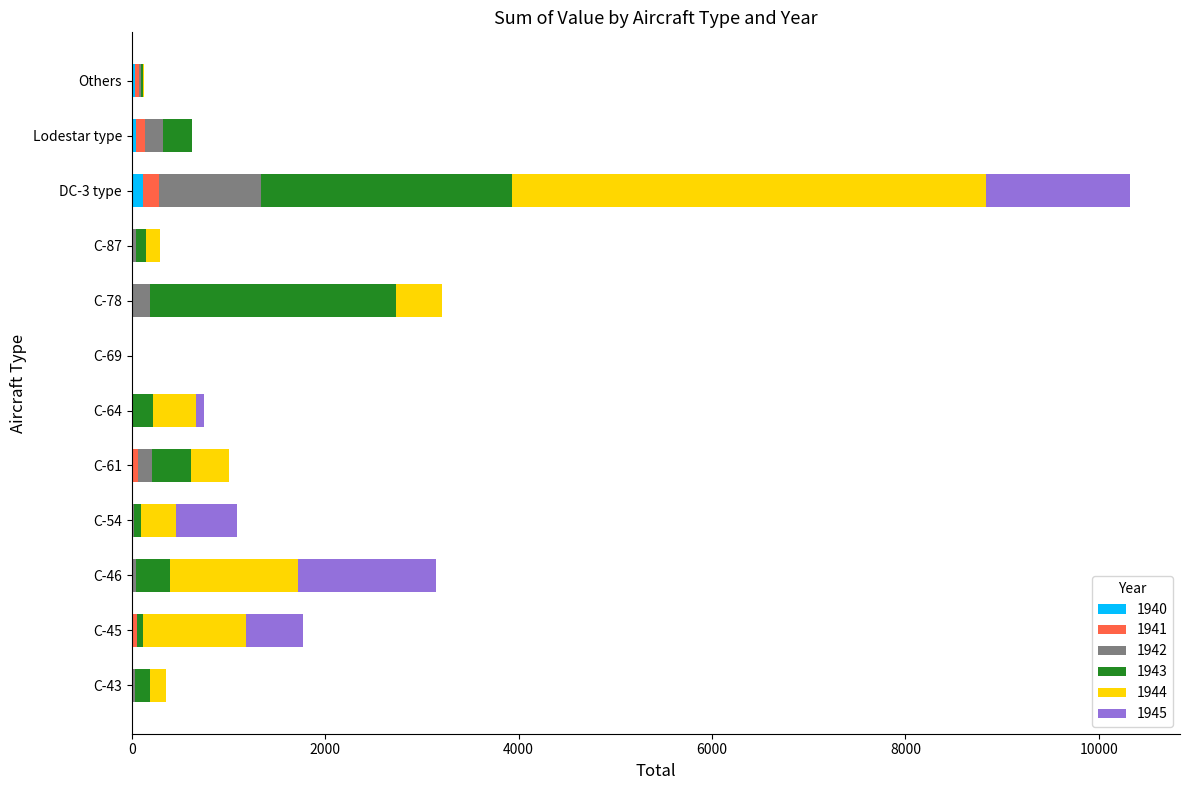

How many data points does each series have?

12